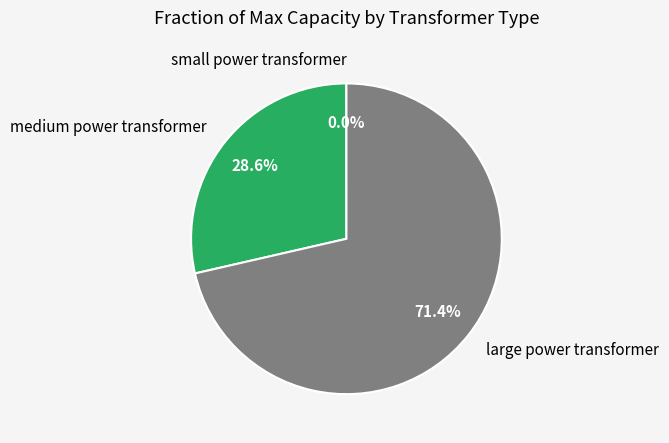

Combined, what portion of the pie is medium power transformer and large power transformer?

100.0%